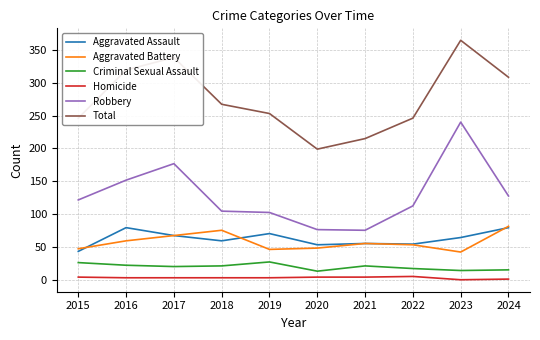

What is the difference between the second highest and minimum values in the Robbery series?

101